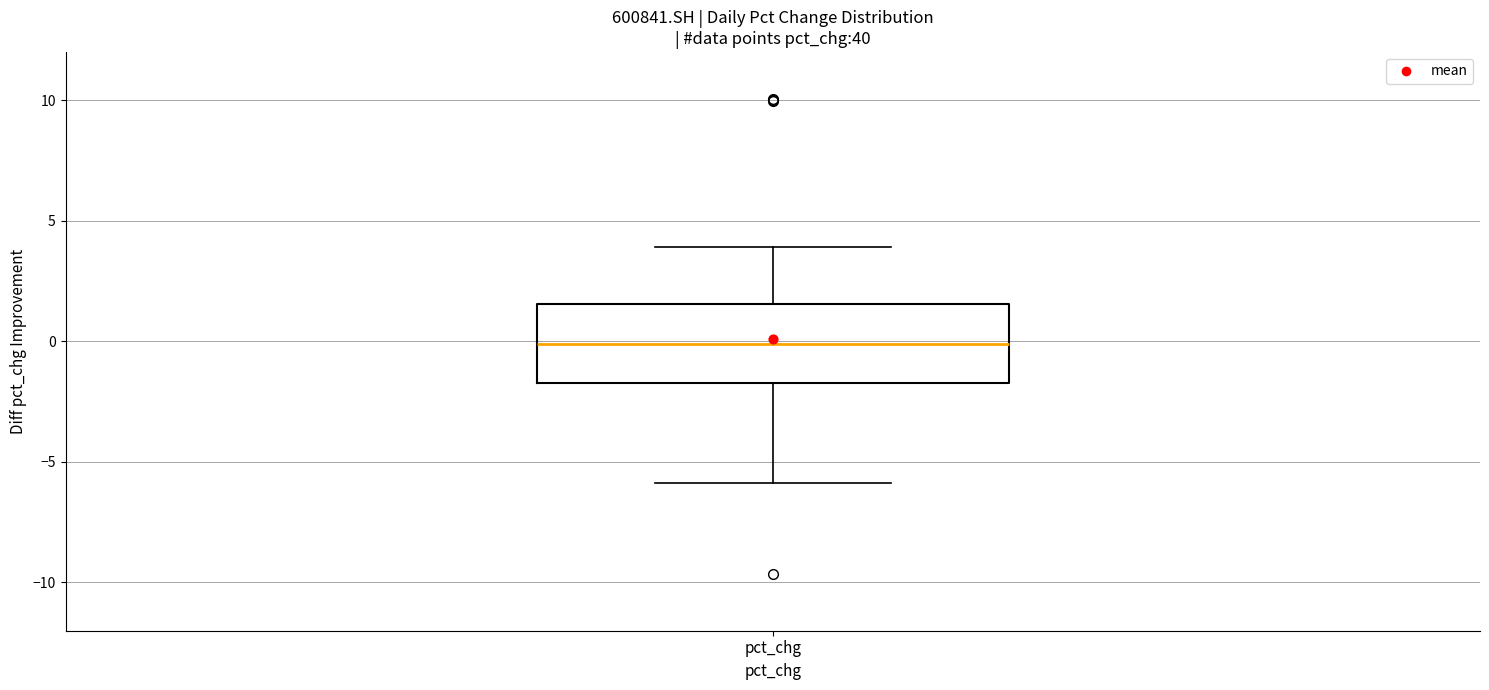

Read this box plot against the y-axis: the position of the median line, the range covered by the box, and the ends of both whiskers. The values are not printed on the chart, so give them approximately, as read against the axis.

median 0.0, box -1.5 to 1.5, whiskers -6.0 to 4.0